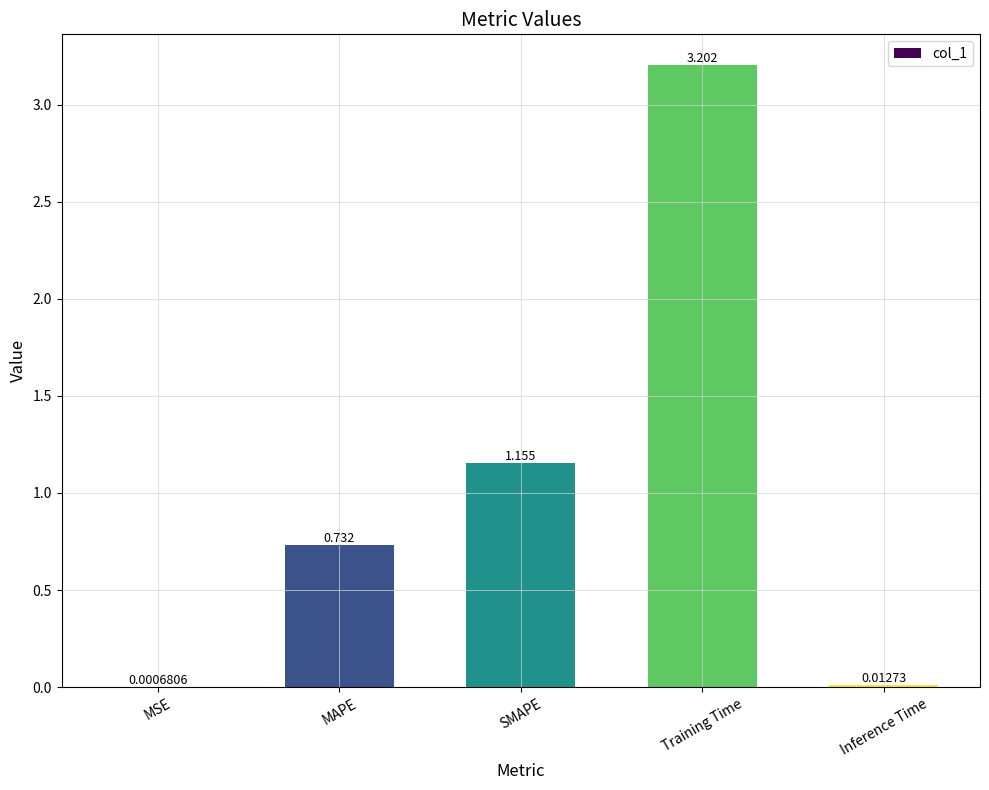

Which label corresponds to the largest value in the chart?

Training Time